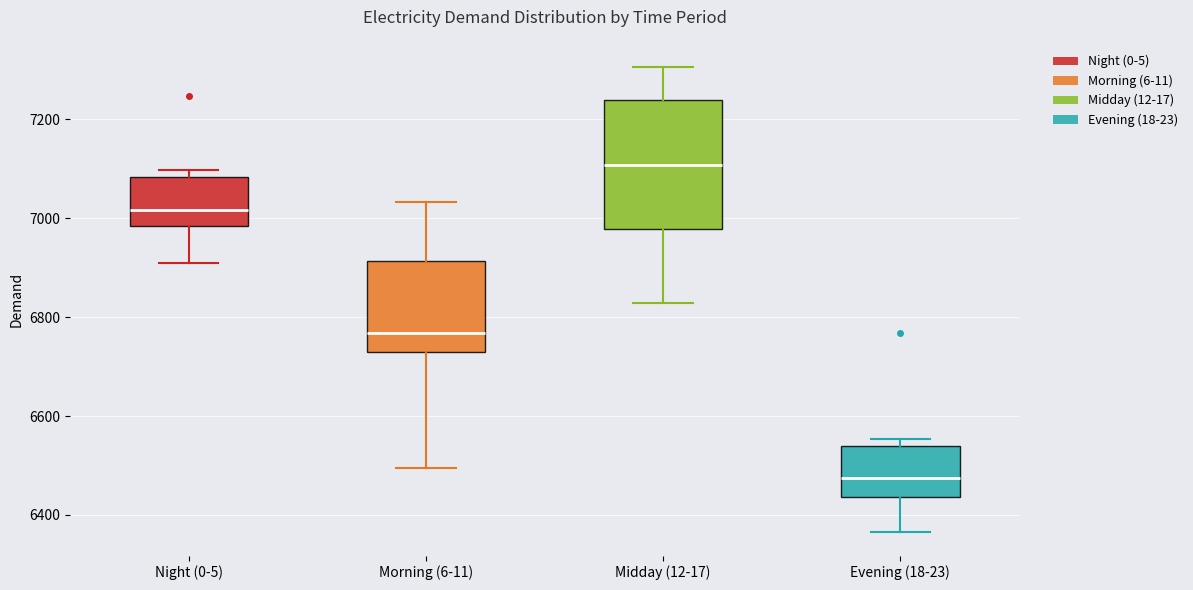

Comparing the boxes themselves (not the whiskers), which one is the tallest?

Midday (12-17)